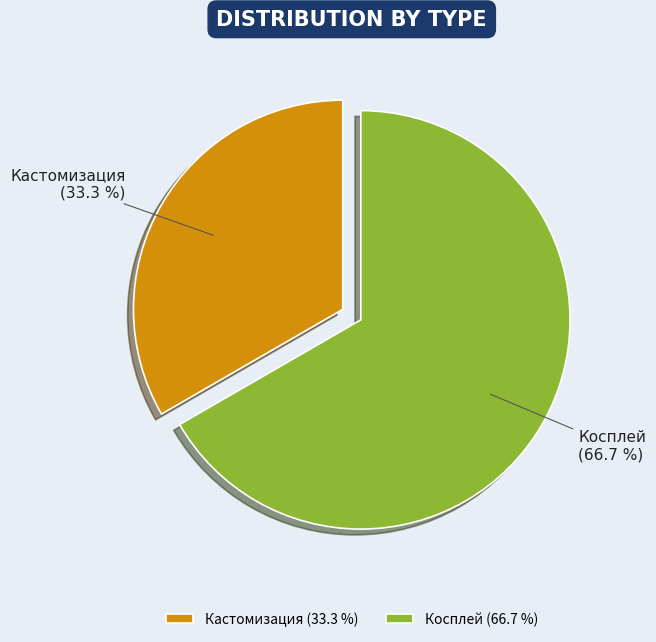

What percentage is the Косплей slice, to the nearest percent?

67%